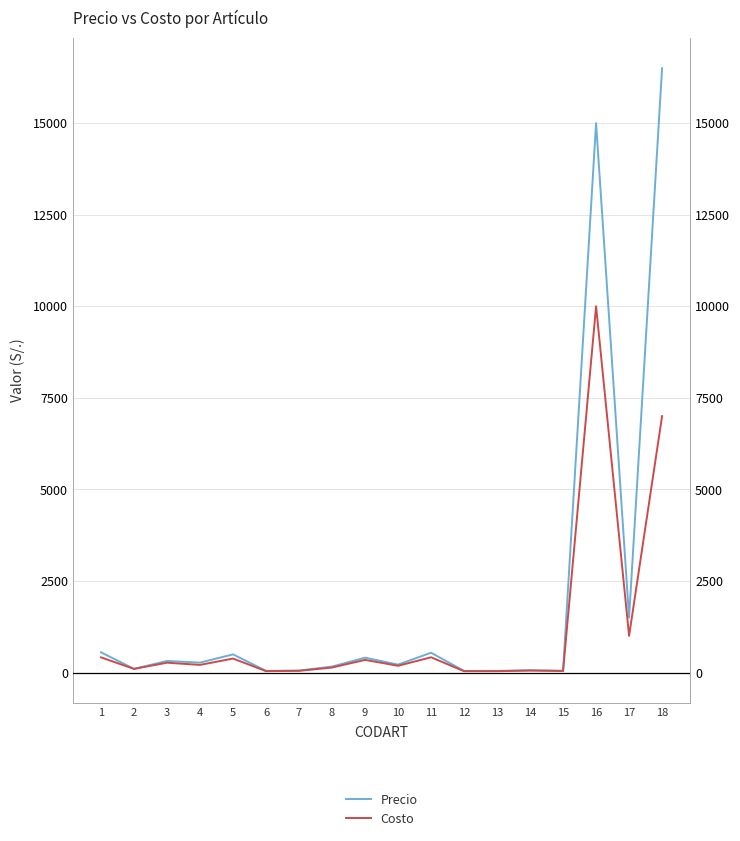

Between 14 and 17, which series saw the biggest shift?

Precio